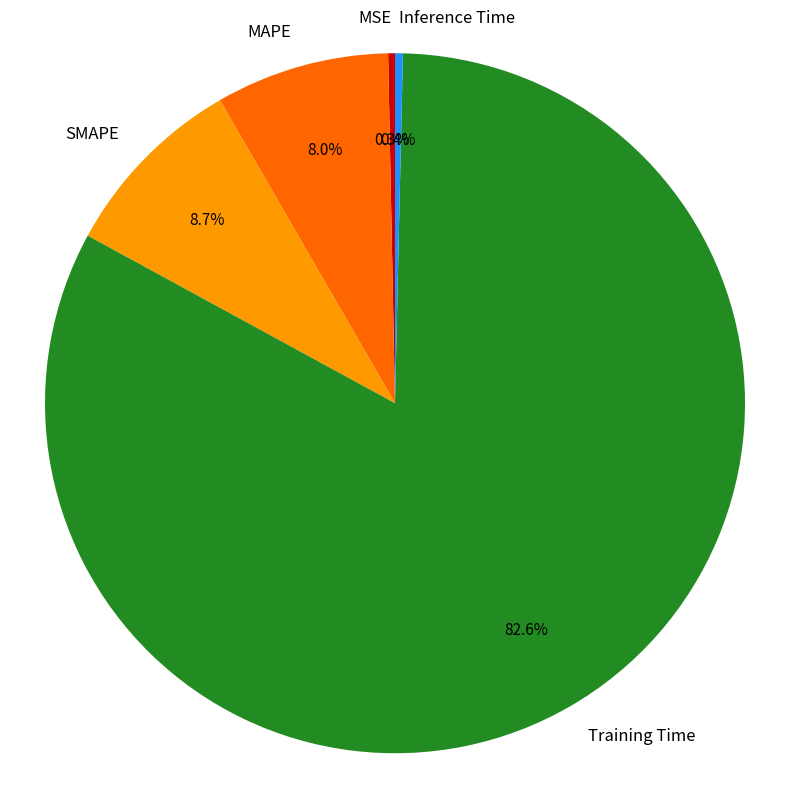

How many segments does this pie chart have?

5